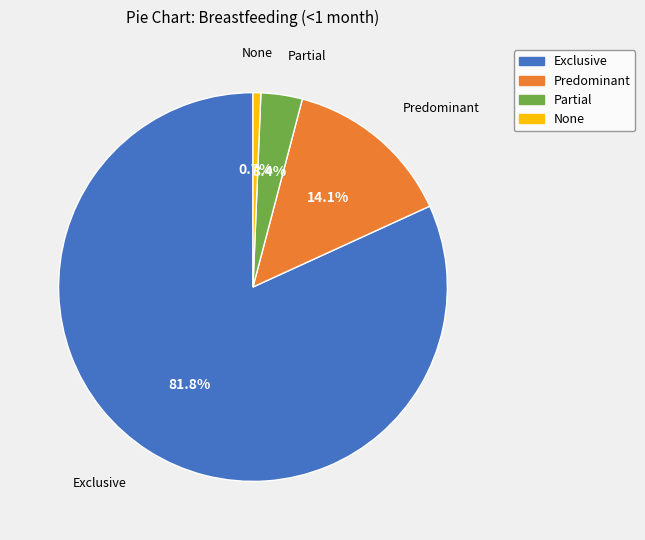

What is the total percentage of Predominant and Partial?

17.5%